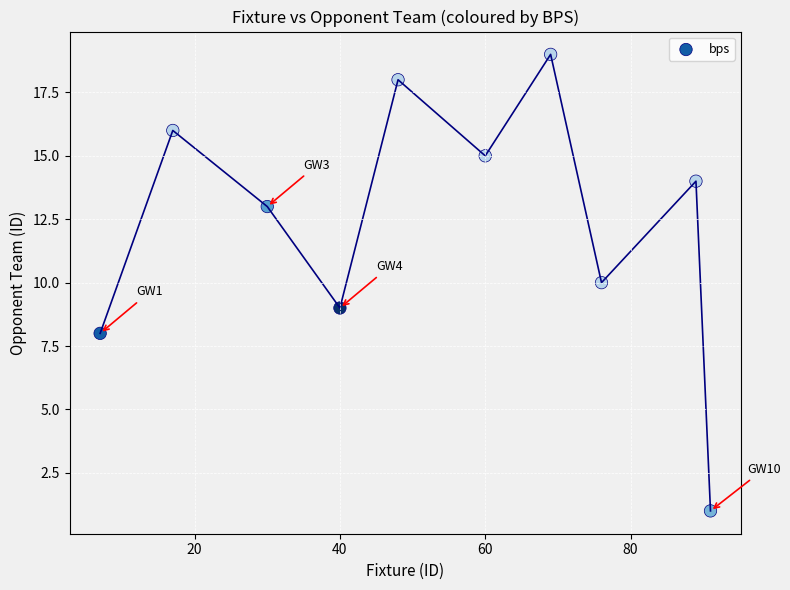

What is the range of Y values (max minus min)?

18